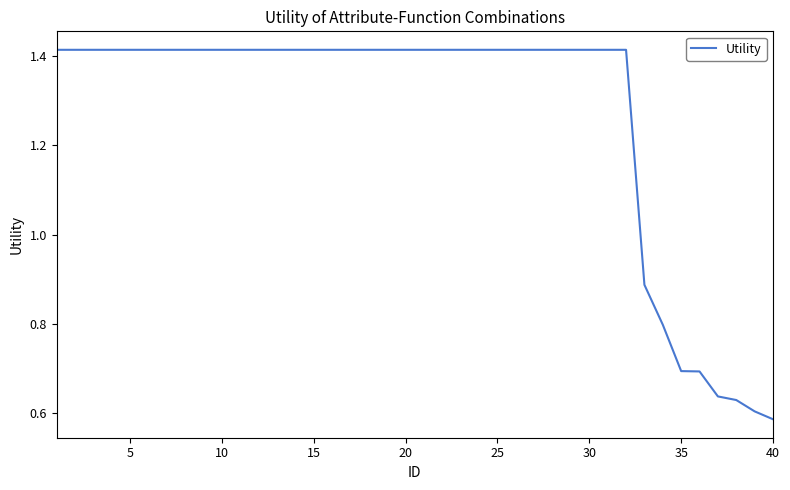

What is the difference between the maximum and minimum values?

0.8